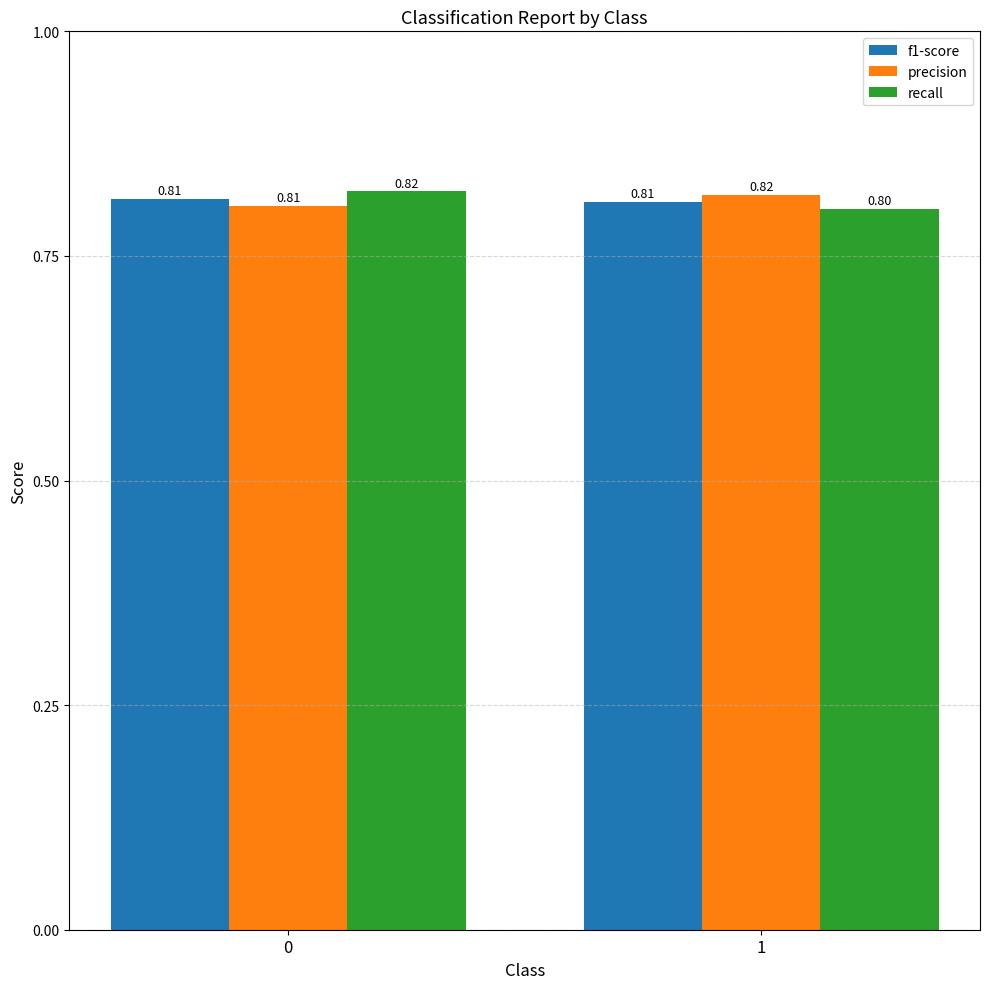

Does the chart contain stacked bars?

No